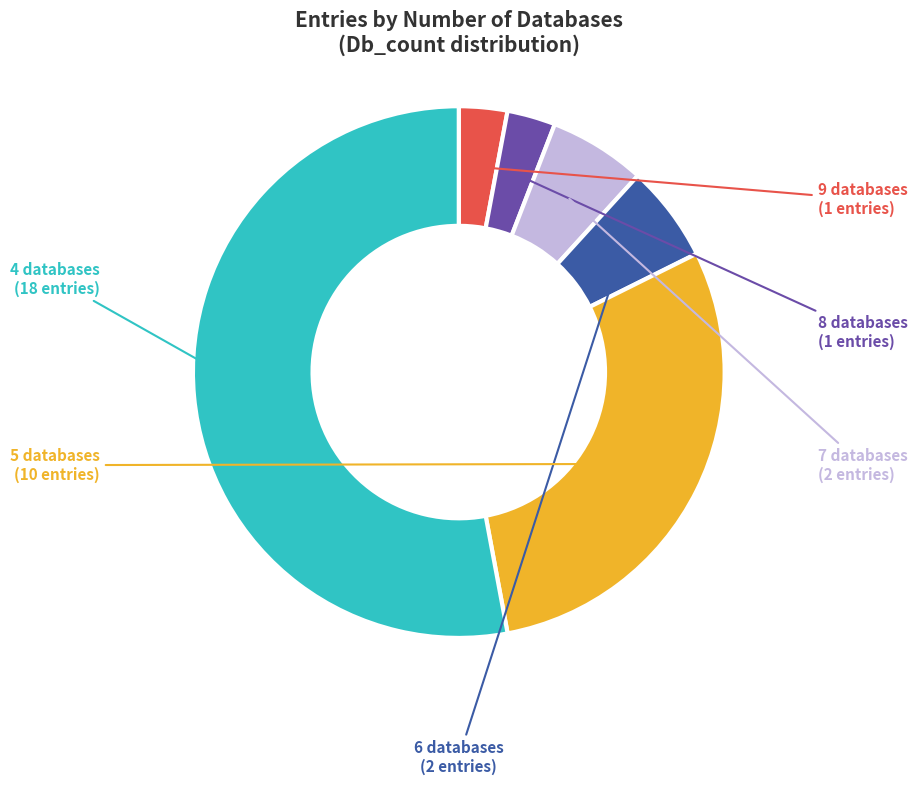

Is there a majority slice in this chart?

Yes